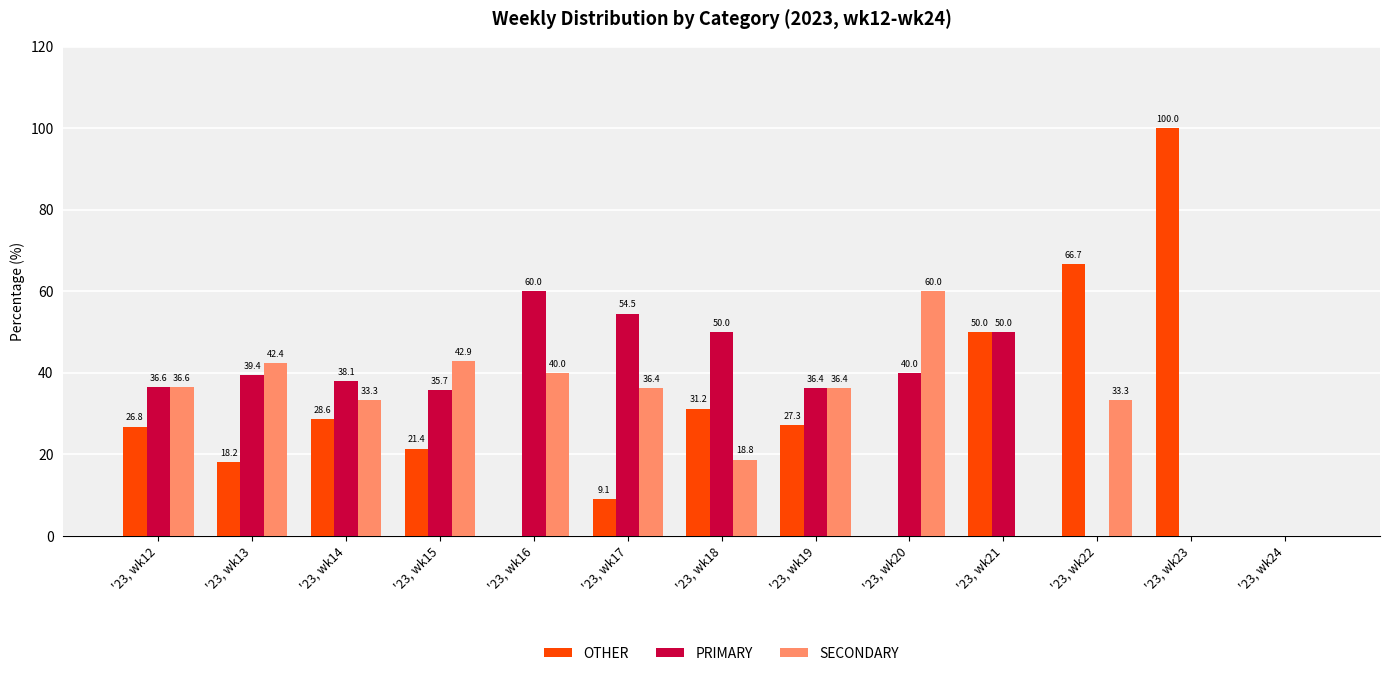

What is the total value across all series at '23, wk12?

100.0